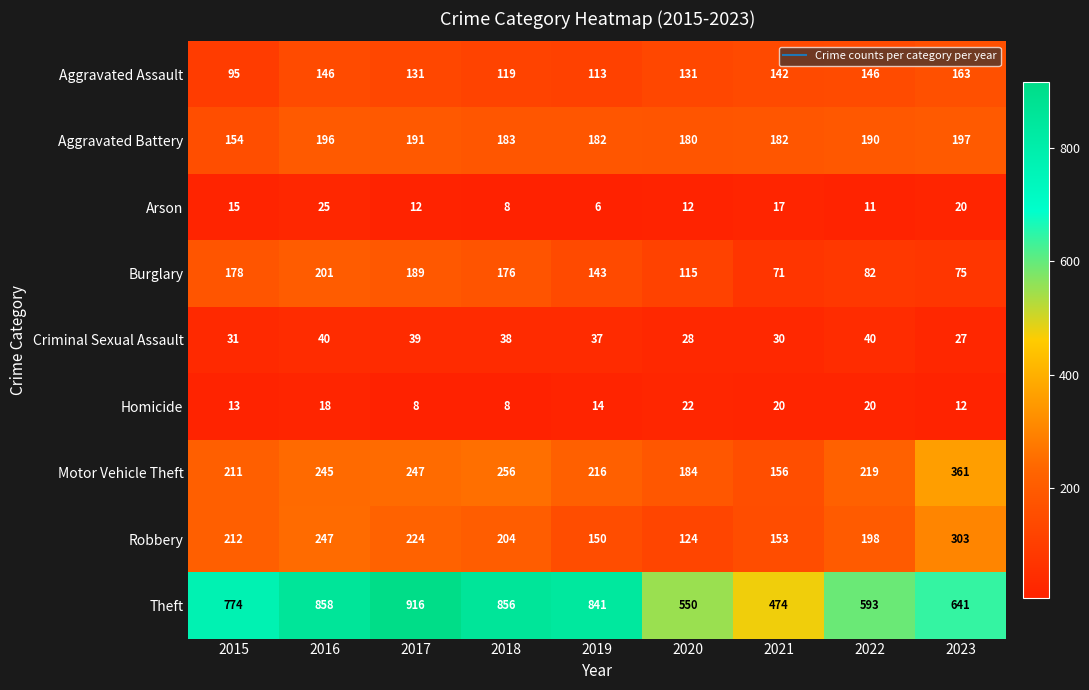

The value of Arson at 2022 is 11. True or false?

True